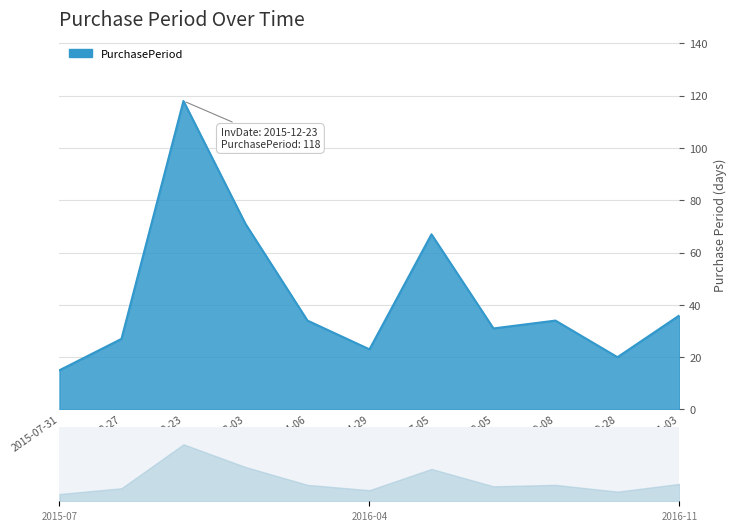

How many lines are shown in the chart?

1